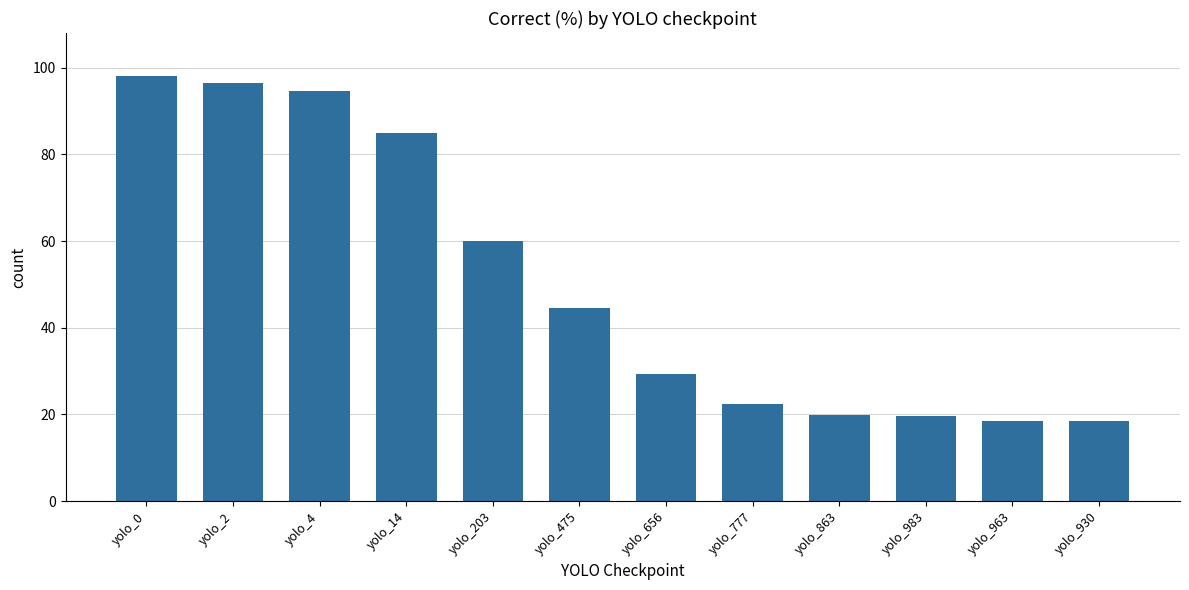

The value at yolo_203 is 86.4. True or false?

False